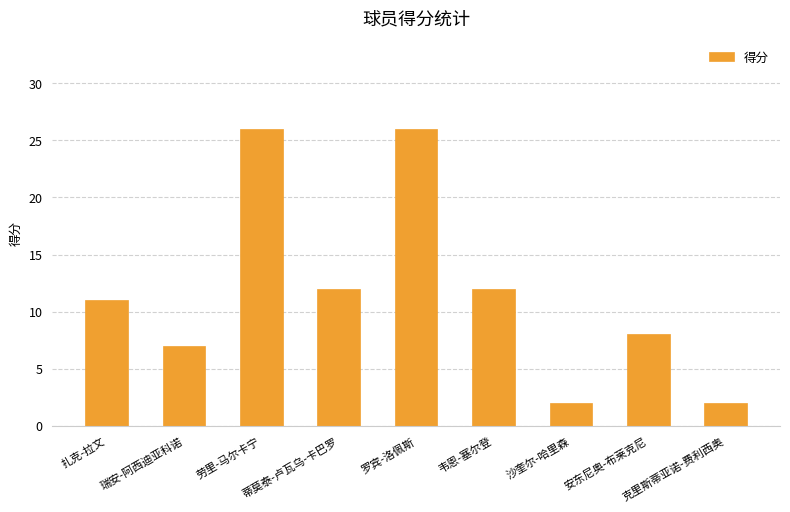

What is the change in value from 劳里-马尔卡宁 to 韦恩-塞尔登?

-14